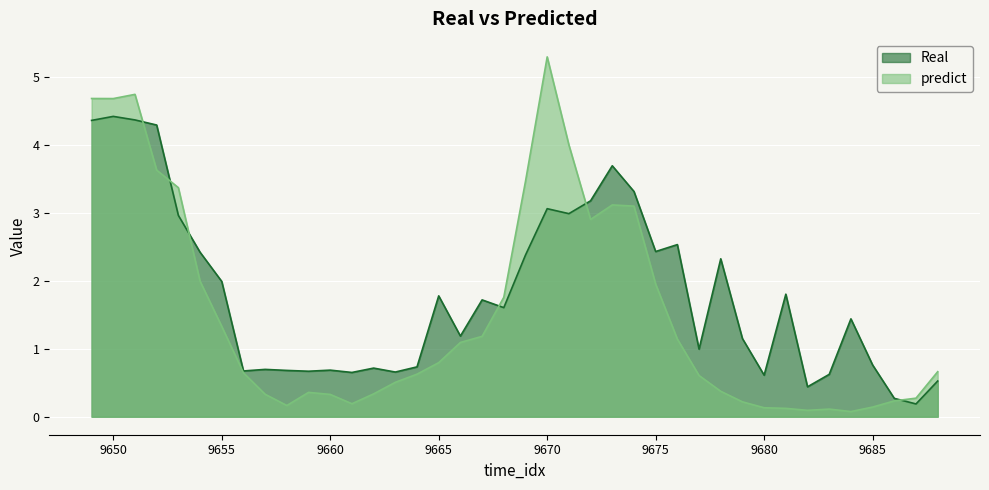

List the labels in order of Real value, smallest first.

9687, 9686, 9682, 9688, 9680, 9683, 9661, 9663, 9659, 9656, 9658, 9660, 9657, 9662, 9664, 9685, 9677, 9679, 9666, 9684, 9668, 9667, 9665, 9681, 9655, 9678, 9669, 9654, 9675, 9676, 9653, 9671, 9670, 9672, 9674, 9673, 9652, 9649, 9651, 9650